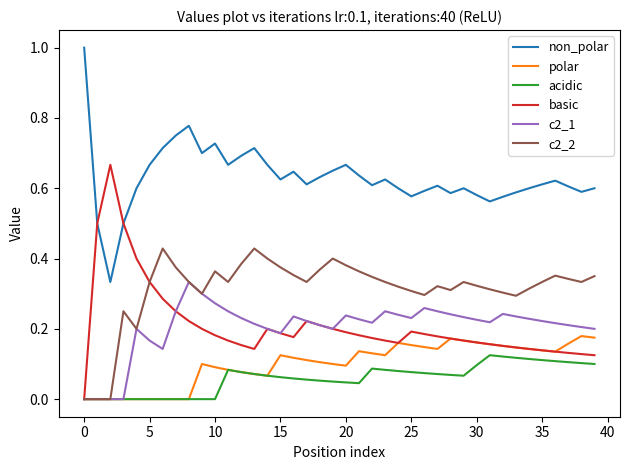

What is the maximum value shown in the chart?

1.0